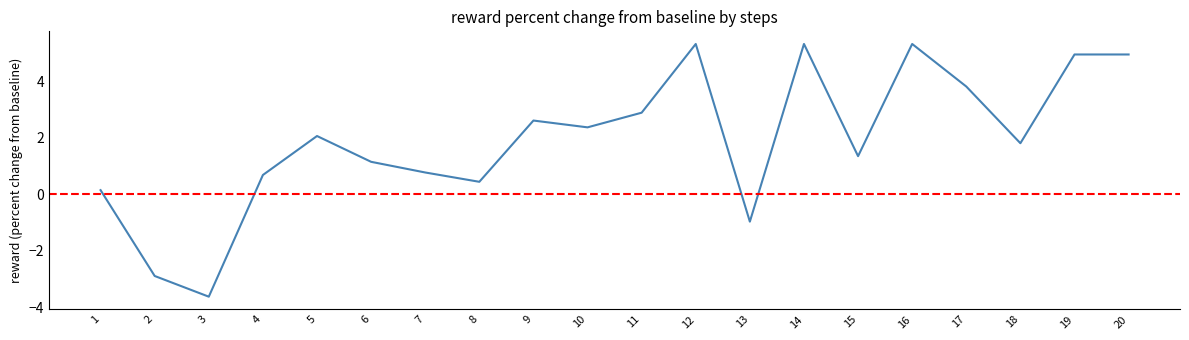

At which category does the data reach its first local peak?

5